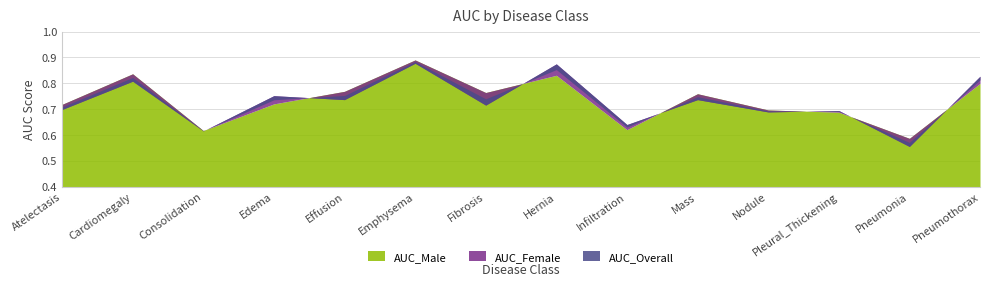

Where do AUC_Overall and AUC_Female first cross each other?

Consolidation and Edema